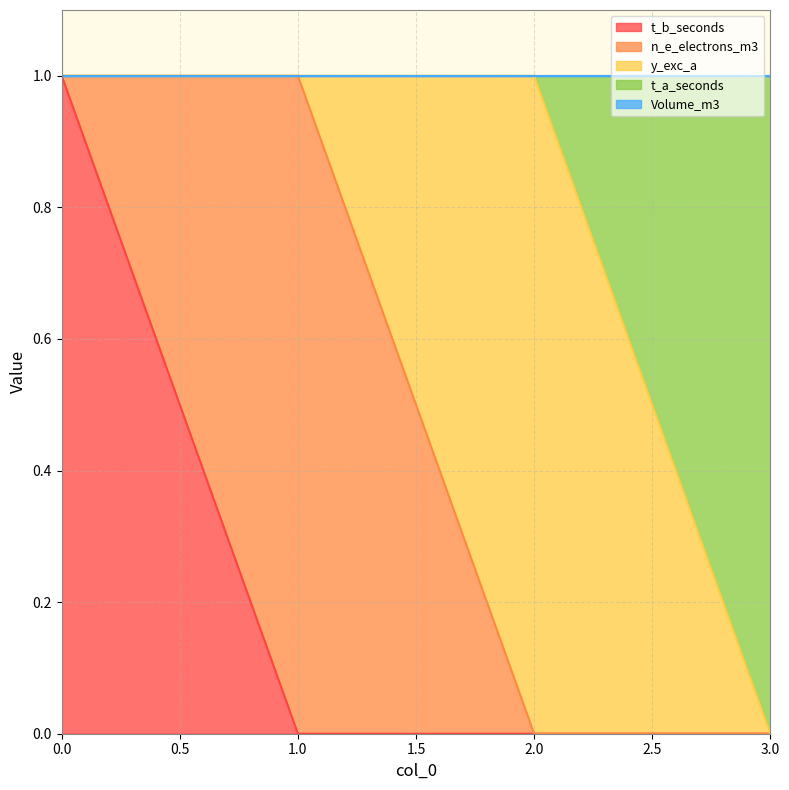

Which series has the widest spread of values?

t_b_seconds